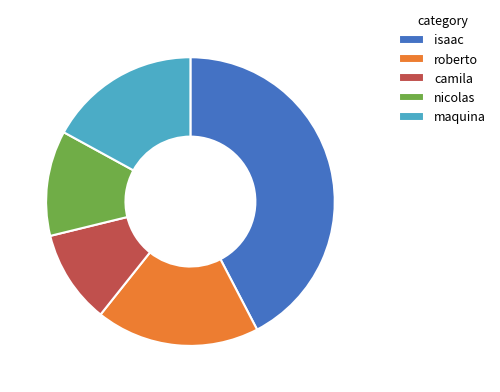

Is there any slice that represents more than half of the pie?

No